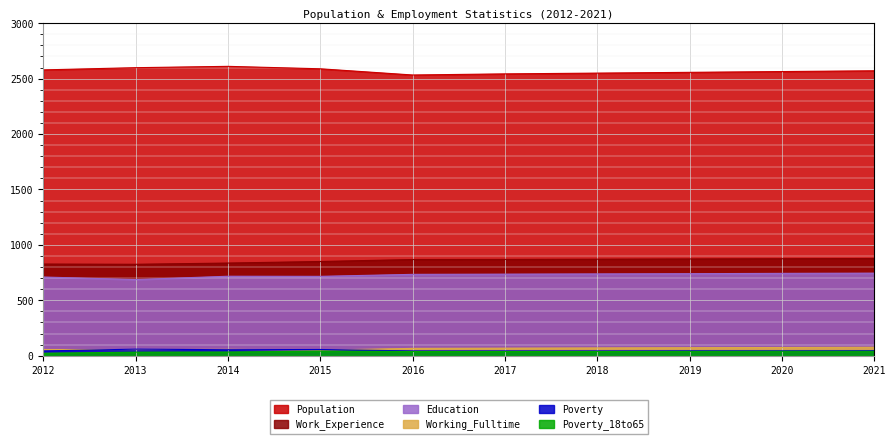

True or false: Work_Experience and Poverty_18to65 intersect in this chart.

False